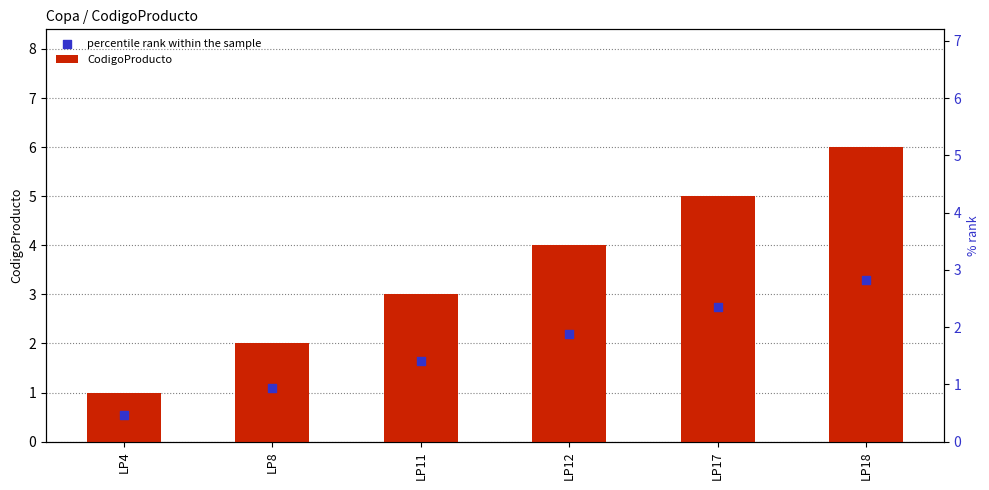

At which category is the sum across all series the highest?

LP18